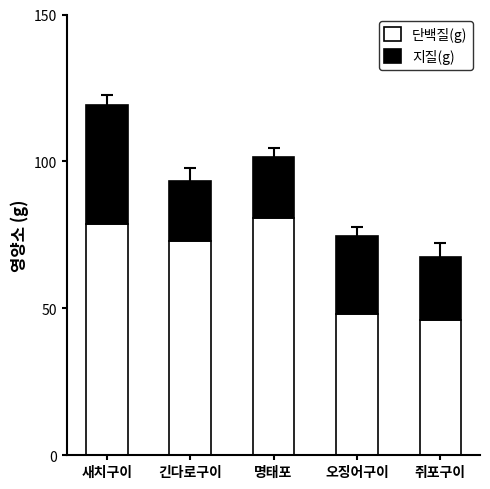

What is the value of the 단백질(g) bar at the 4th from the left?

48.0